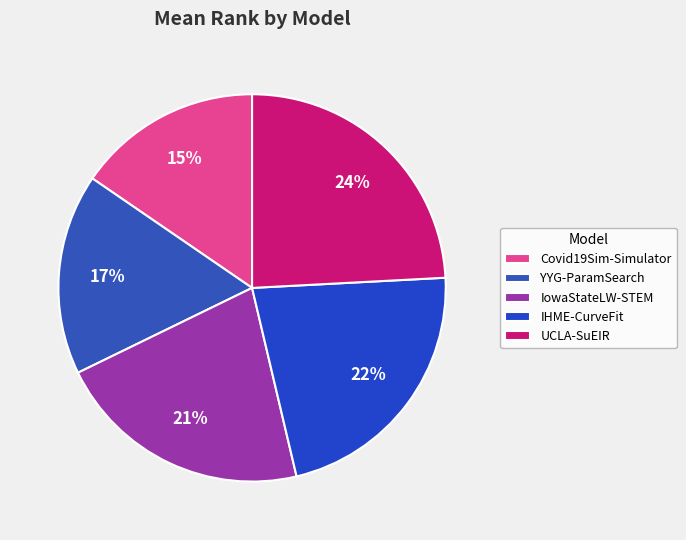

Is it true that Covid19Sim-Simulator is 15% of the pie?

True